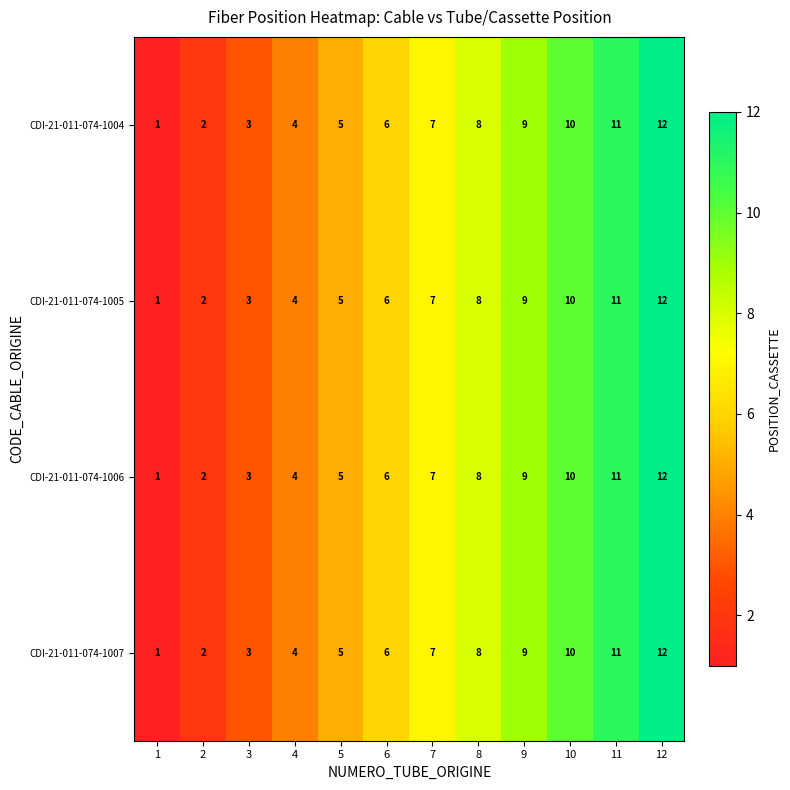

What is the minimum value shown in the chart?

1